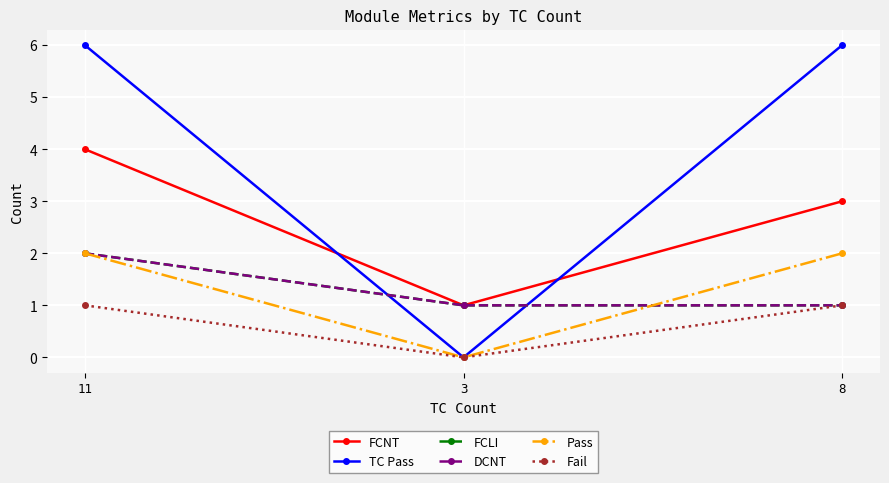

The value of FCLI at 11 is 2. True or false?

True